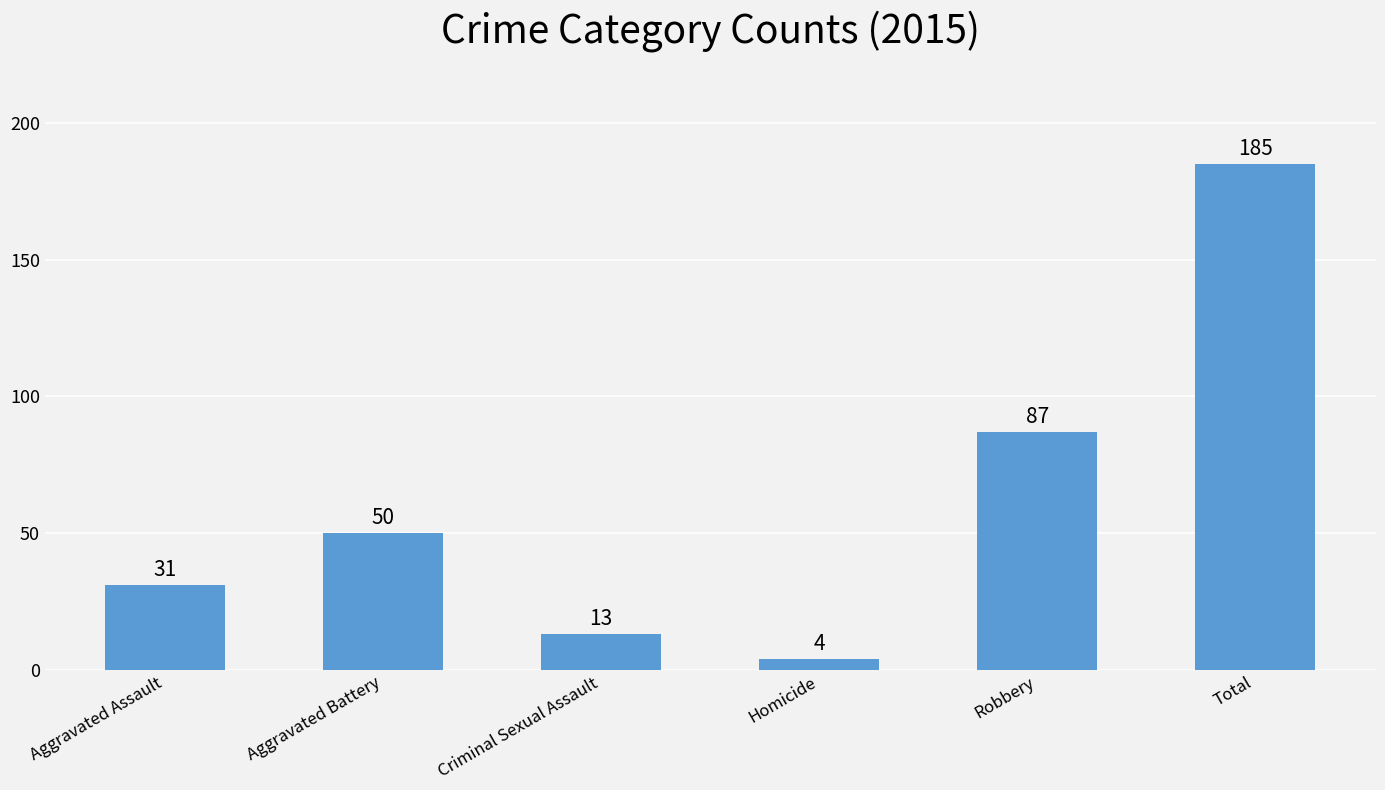

Does the chart contain any negative values?

No